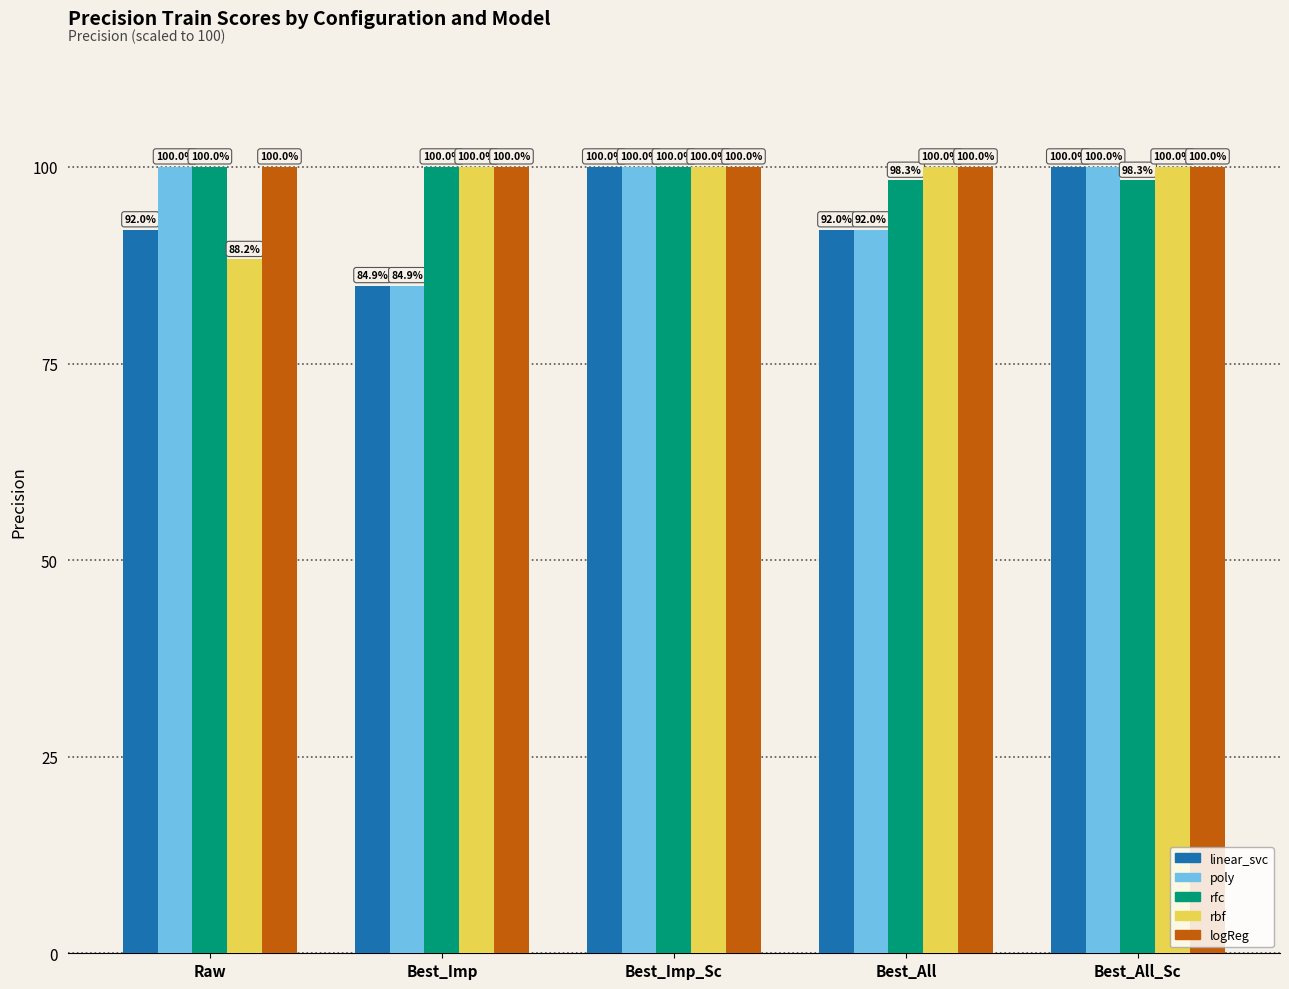

What is the difference between the highest and lowest values at Best_All_Sc?

1.7